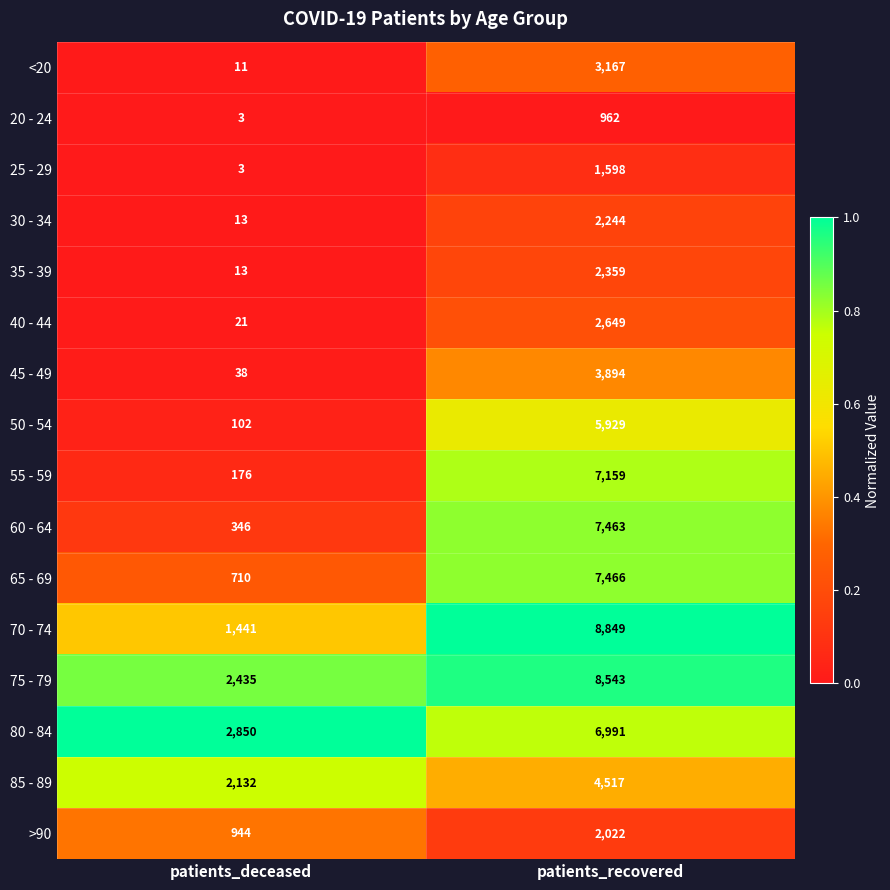

Where is 80 - 84 nearest to the value 4920?

patients_deceased